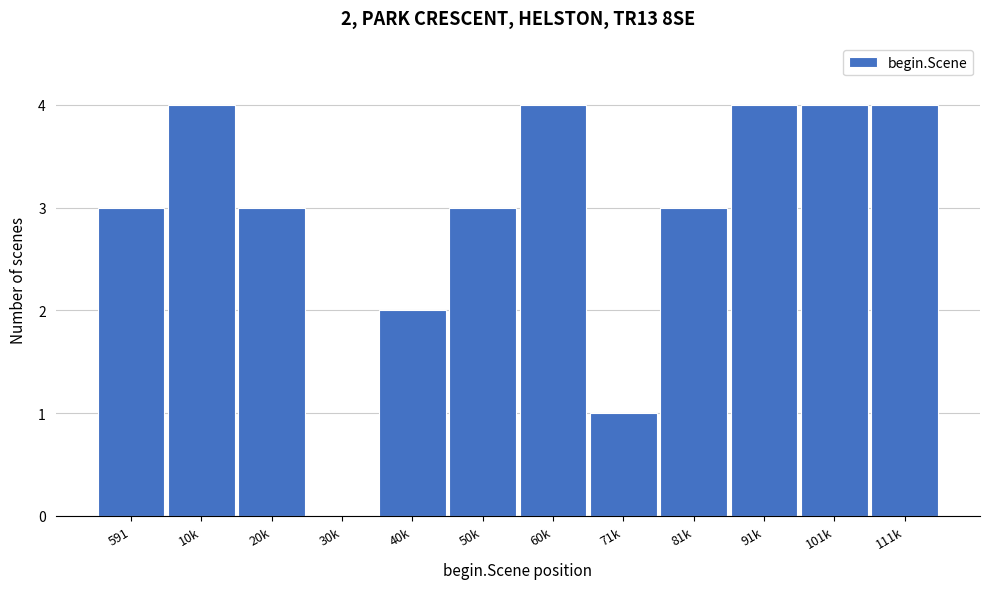

Reading right to left, list all the values displayed in this chart.

111k=4	101k=4	91k=4	81k=3	71k=1	60k=4	50k=3	40k=2	30k=0	20k=3	10k=4	591=3